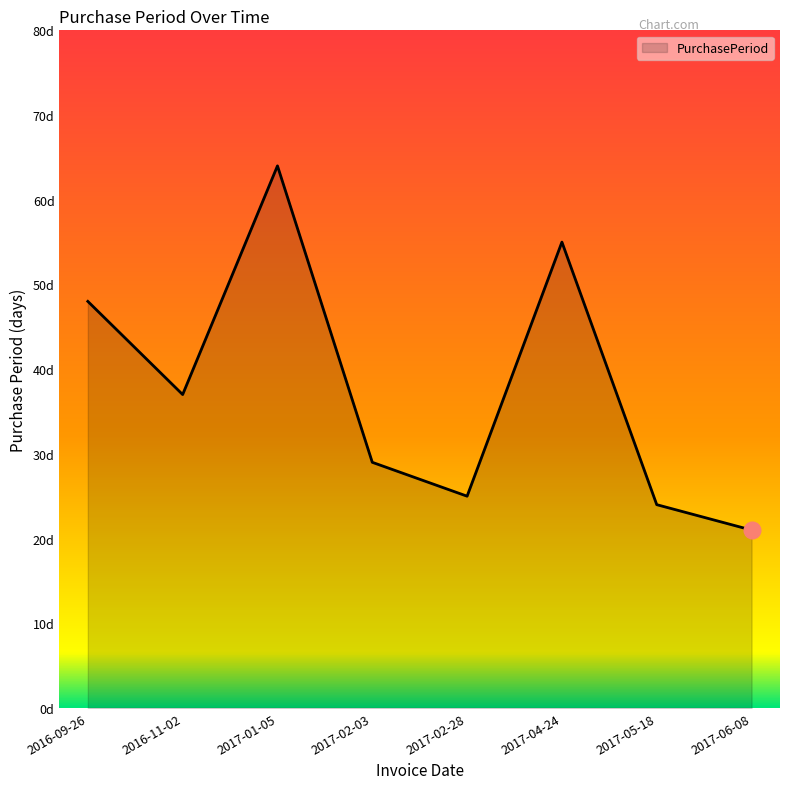

Reading left to right, transcribe all the data shown in this chart.

48	37	64	29	25	55	24	21